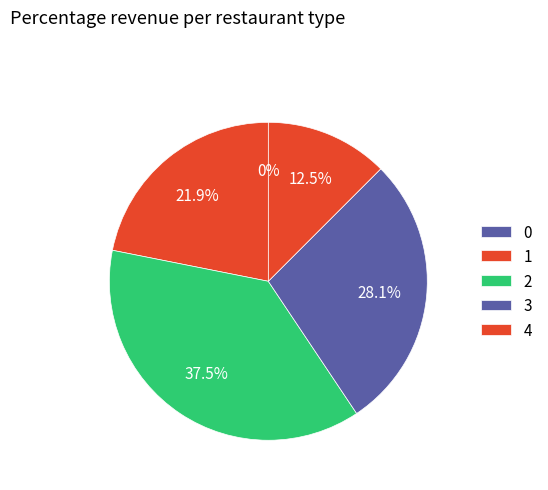

Combined, do 16 and 10 account for over 50%?

No